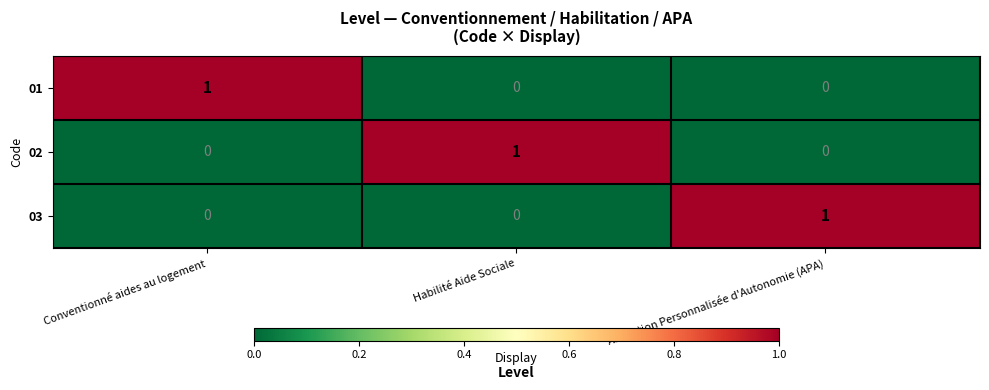

The 03 series shows 1 at Allocation Personnalisée d'Autonomie (APA). True or false?

True